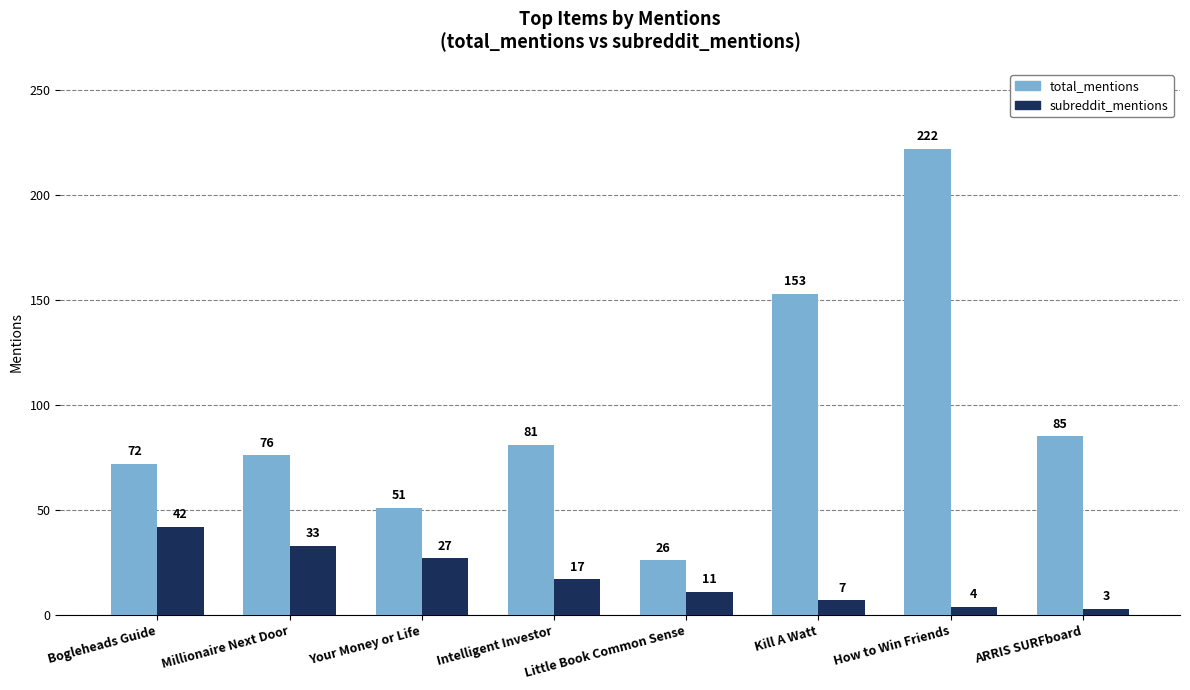

What is the sum of the subreddit_mentions values at Your Money or Life and Bogleheads Guide?

69